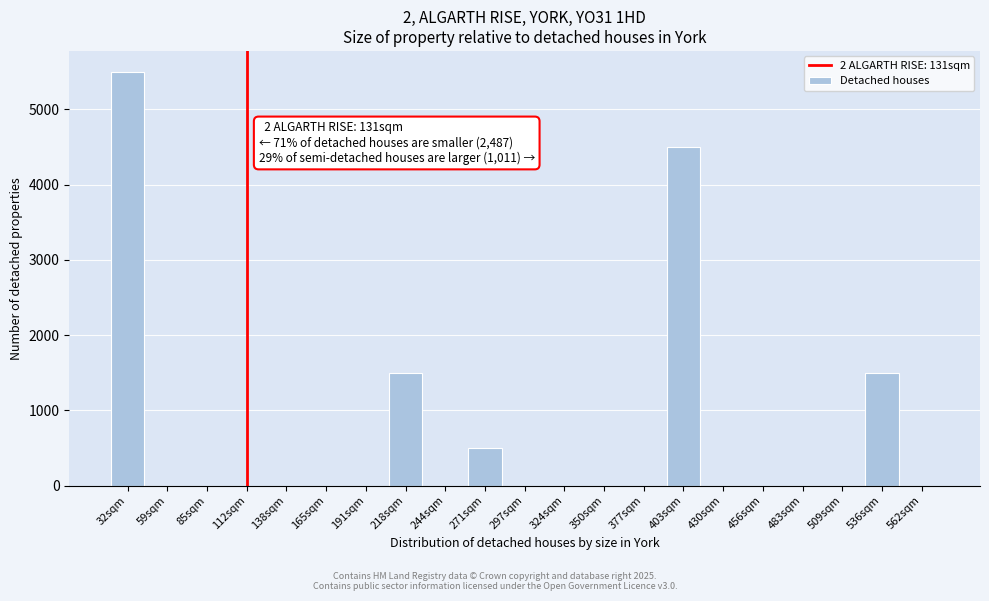

Reading right to left, transcribe all the data shown in this chart.

562sqm=0	536sqm=1500	509sqm=0	483sqm=0	456sqm=0	430sqm=0	403sqm=4500	377sqm=0	350sqm=0	324sqm=0	297sqm=0	271sqm=500	244sqm=0	218sqm=1500	191sqm=0	165sqm=0	138sqm=0	112sqm=0	85sqm=0	59sqm=0	32sqm=5500